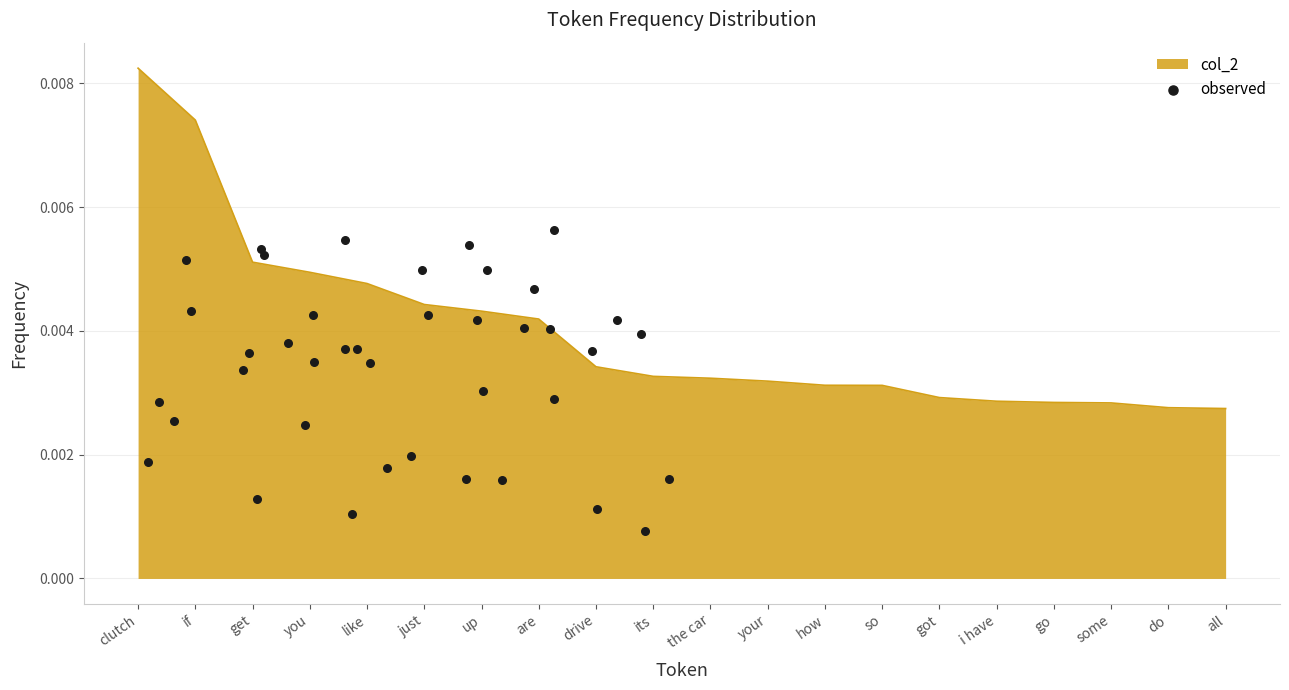

At which label does col_2 reach its peak?

clutch